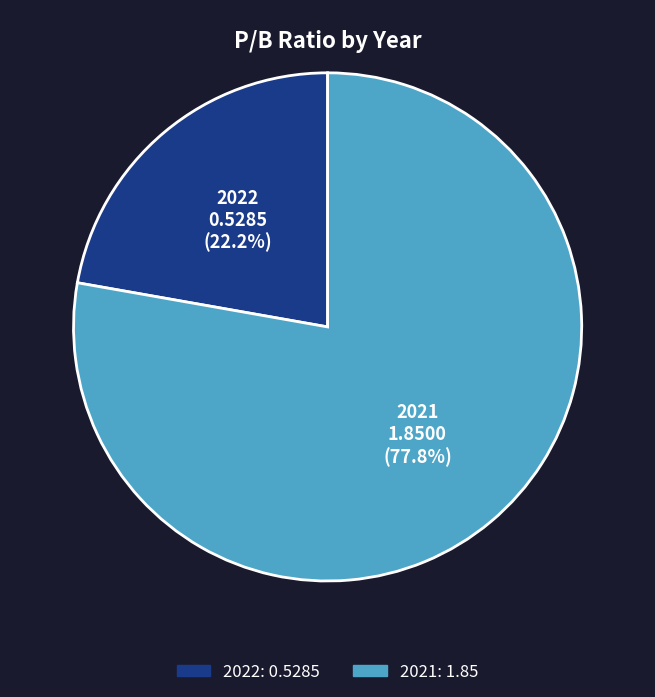

Is there any slice that represents more than half of the pie?

Yes